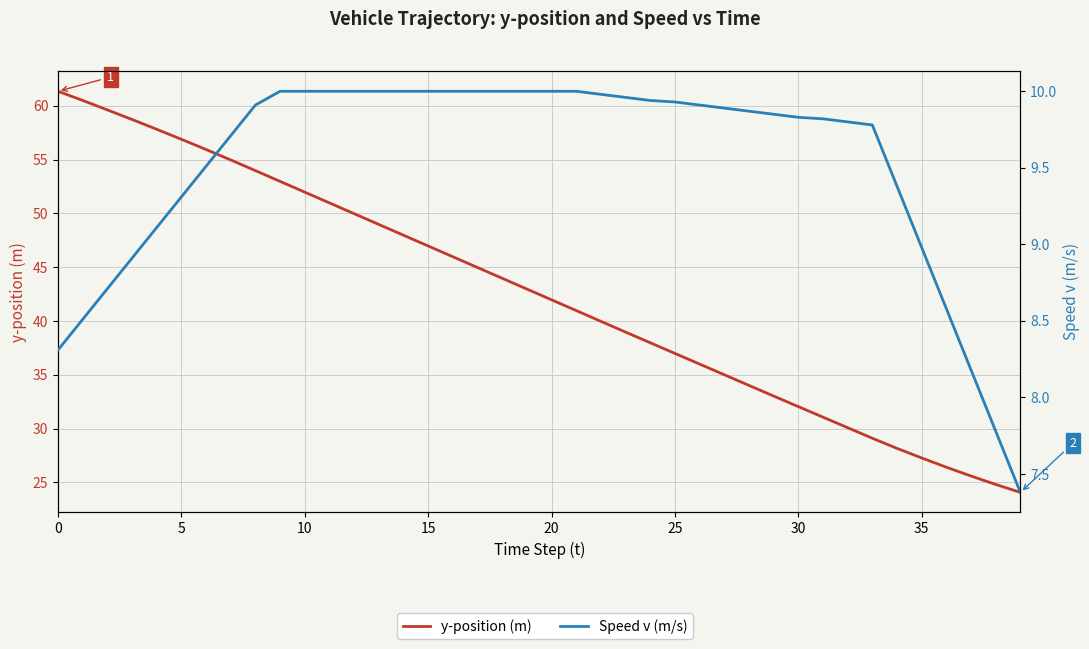

At 0, list the series in order from largest to smallest.

y-position (m), Speed v (m/s)